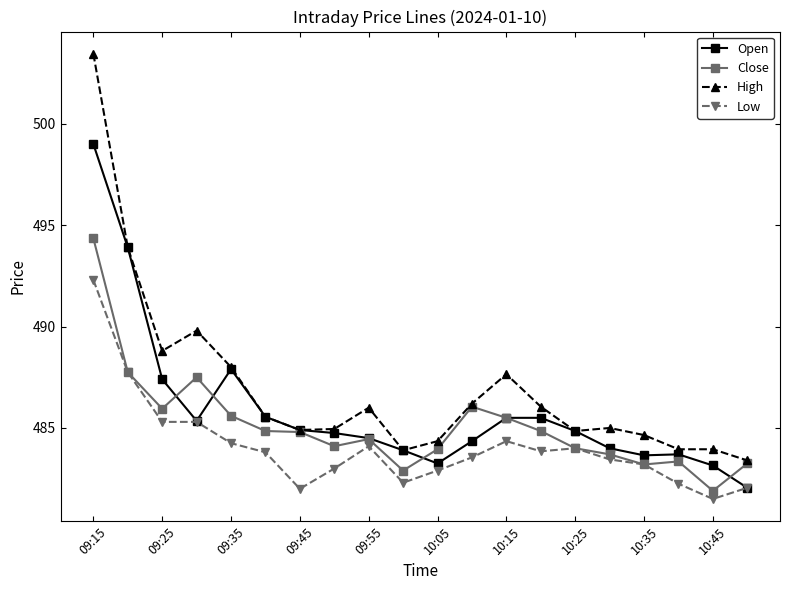

Which series has the largest total across all categories?

High